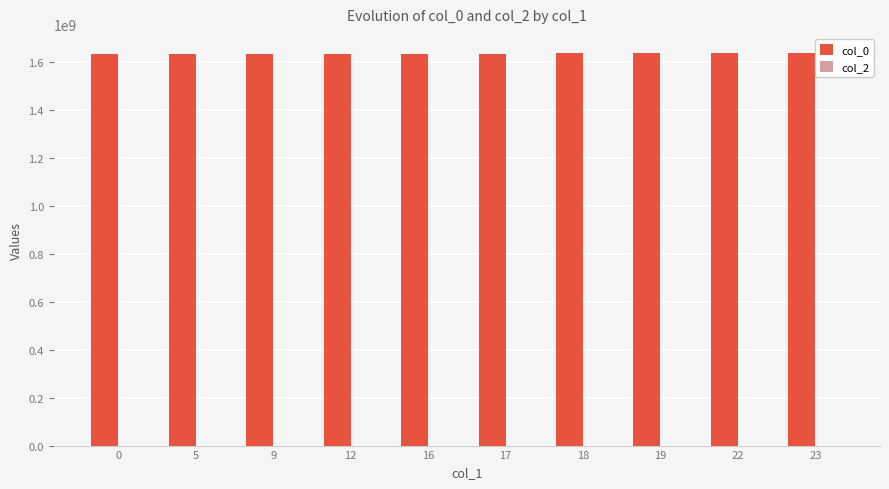

What is the sum of the values at 19 and 22?

3271747108